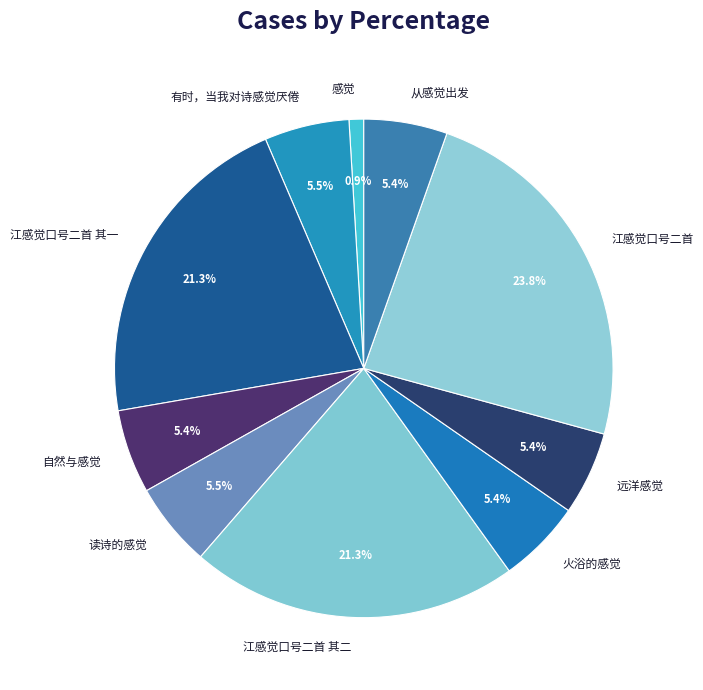

To the nearest percent, what is the combined percentage of 远洋感觉 and 有时，当我对诗感觉厌倦?

11%